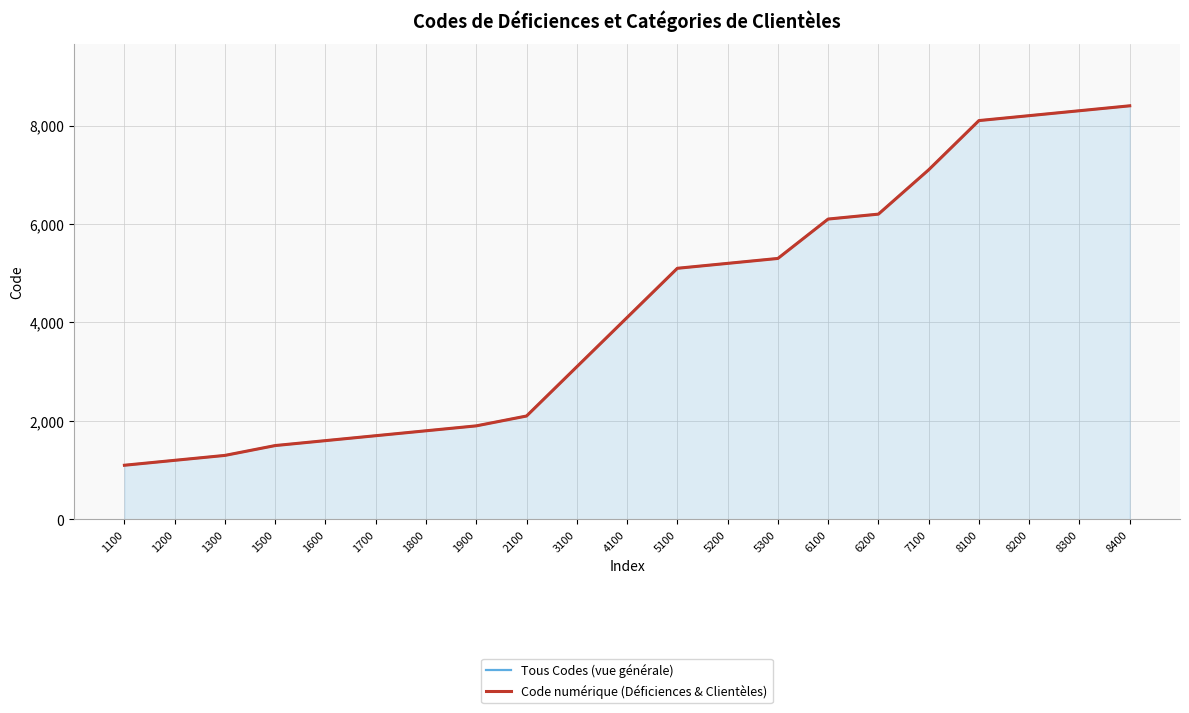

What is the difference between the second highest and second lowest values in the Code numérique (Déficiences & Clientèles) series?

7100